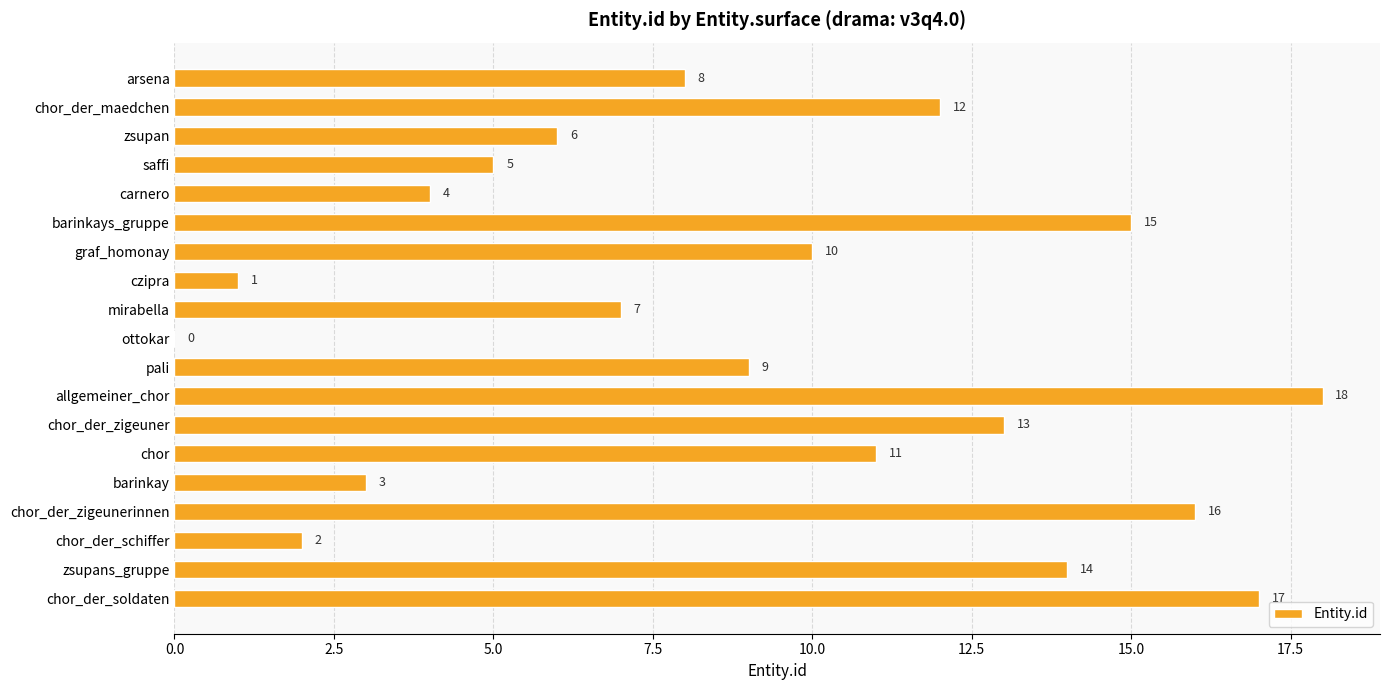

Does the chart contain stacked bars?

No